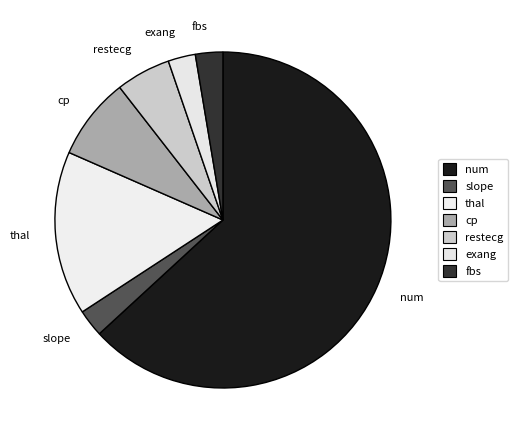

How many segments does this pie chart have?

7